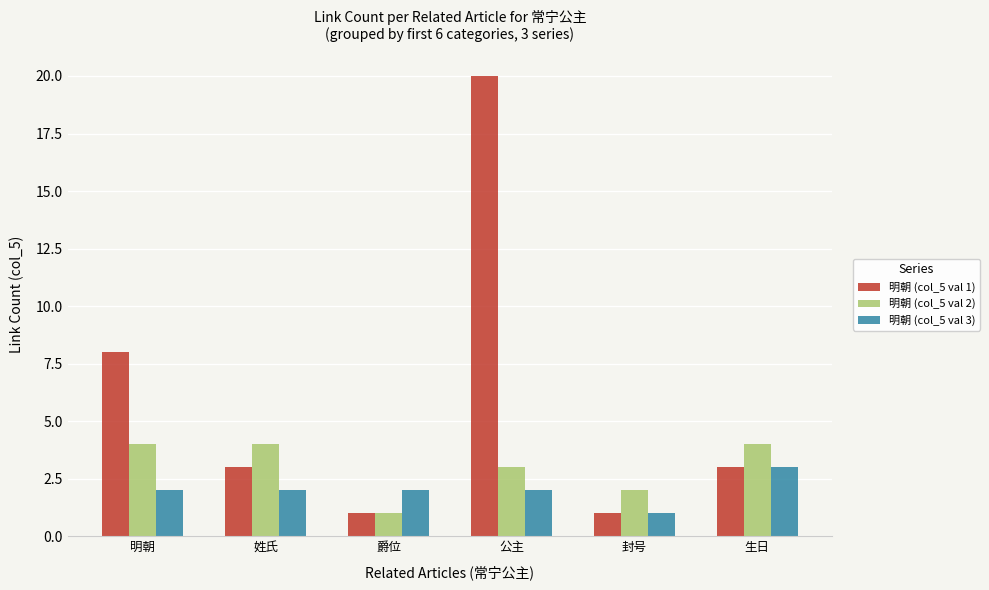

List the series in order of their peak value, highest first.

明朝 (col_5 val 1), 明朝 (col_5 val 2), 明朝 (col_5 val 3)